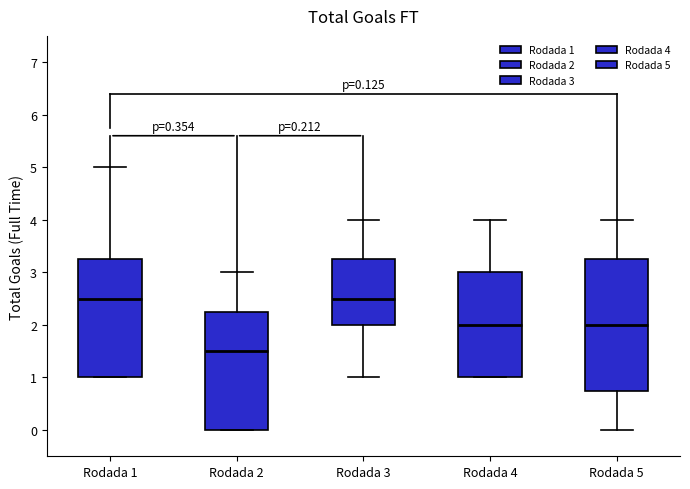

Which box is the tallest, from its lower edge to its upper edge?

Rodada 5